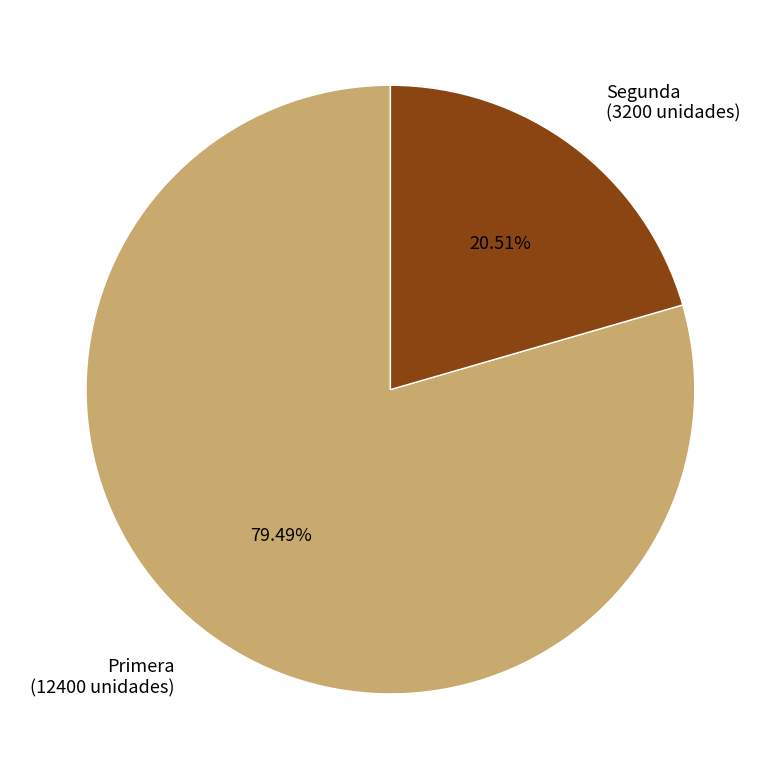

Is it true that Segunda is 7% of the pie?

False